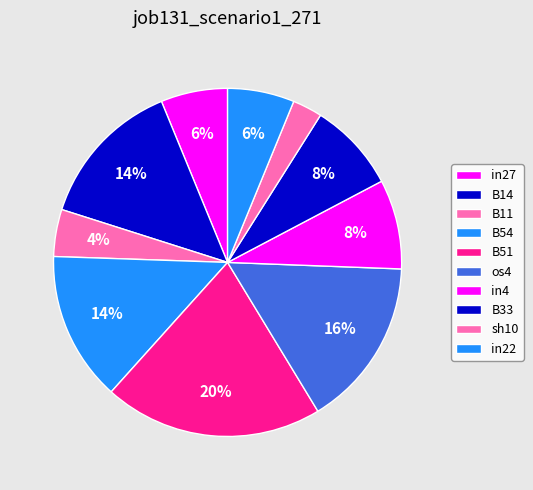

How many slices are in this pie chart?

10